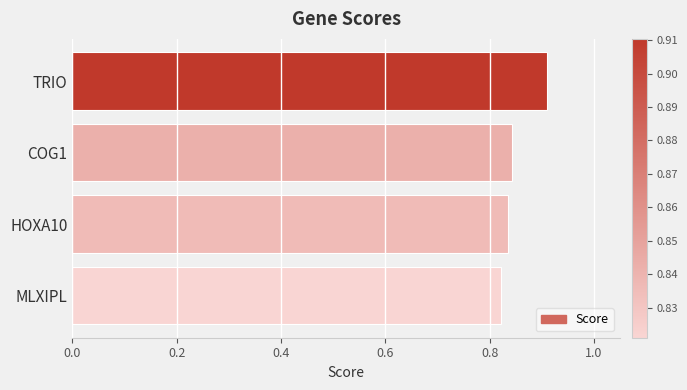

Is it true that the value at MLXIPL is 0.3?

False